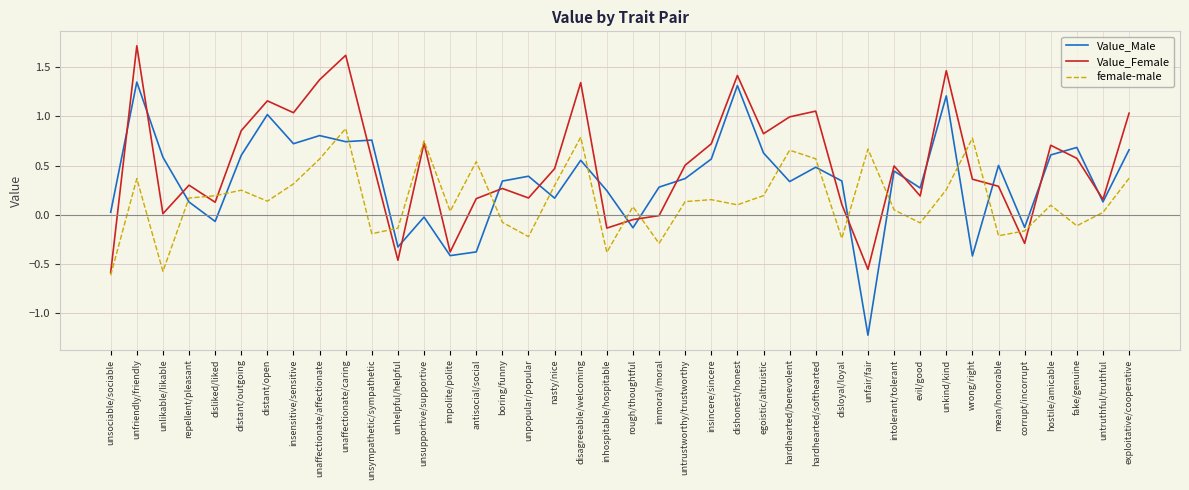

Is the value of Value_Female at fake/genuine greater than the value of female-male at untrustworthy/trustworthy?

Yes